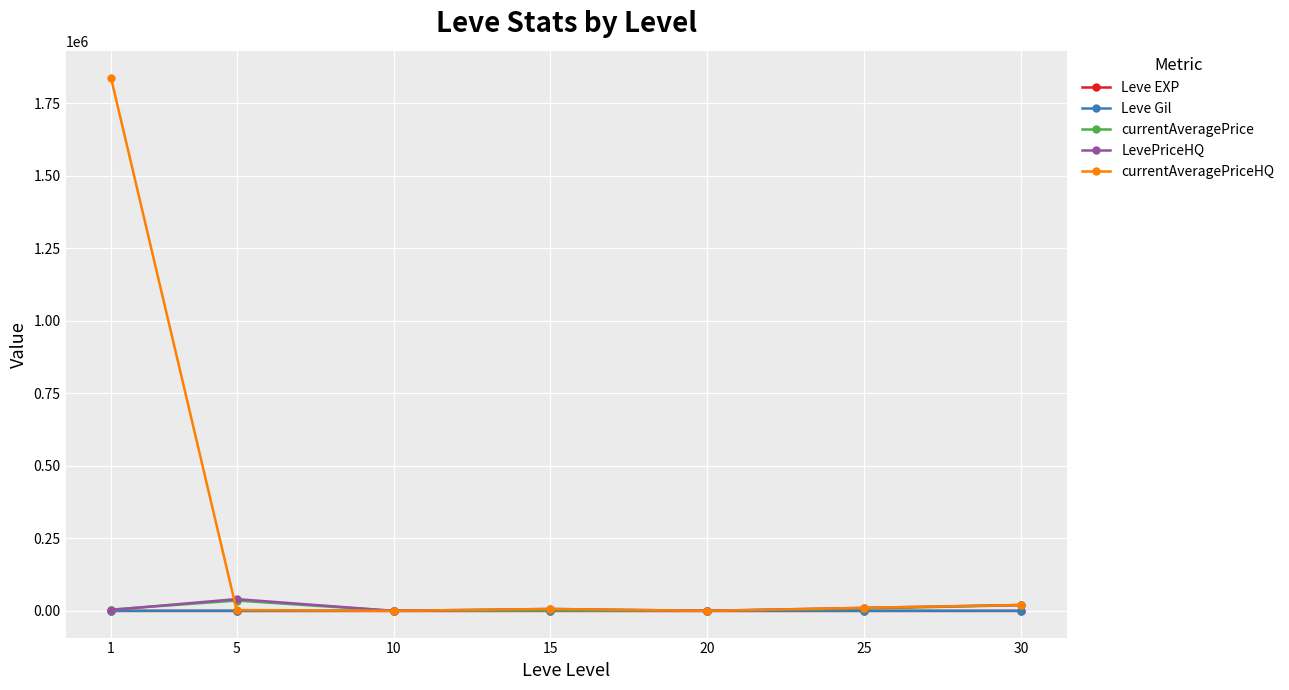

Which series has the largest total across all categories?

currentAveragePriceHQ